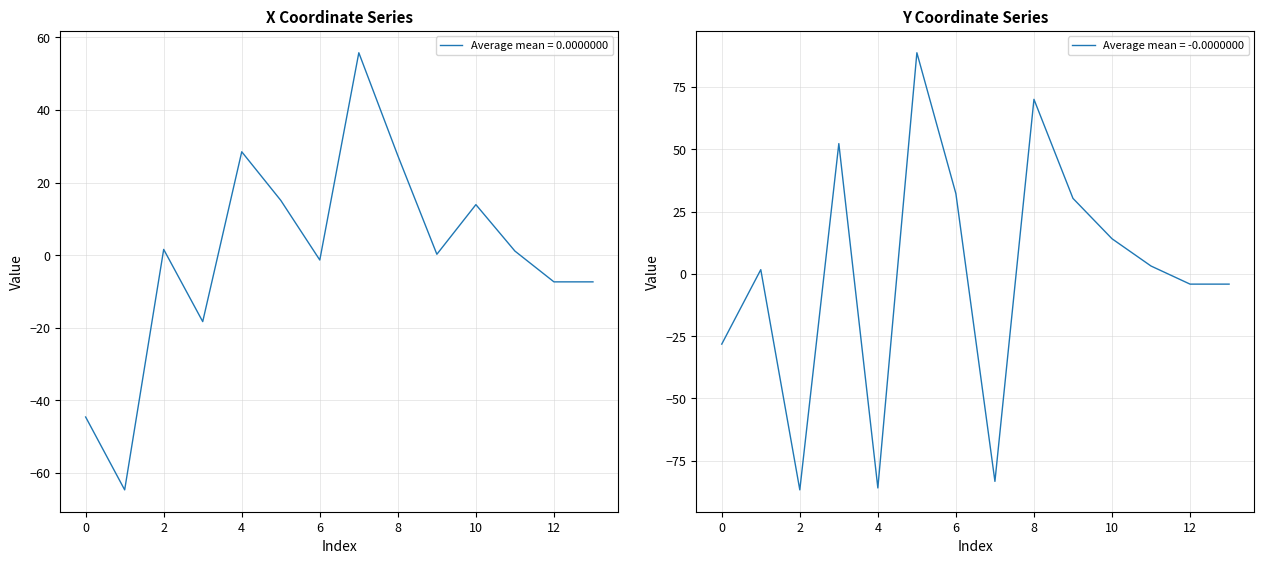

How many values in the x series exceed 1?

7